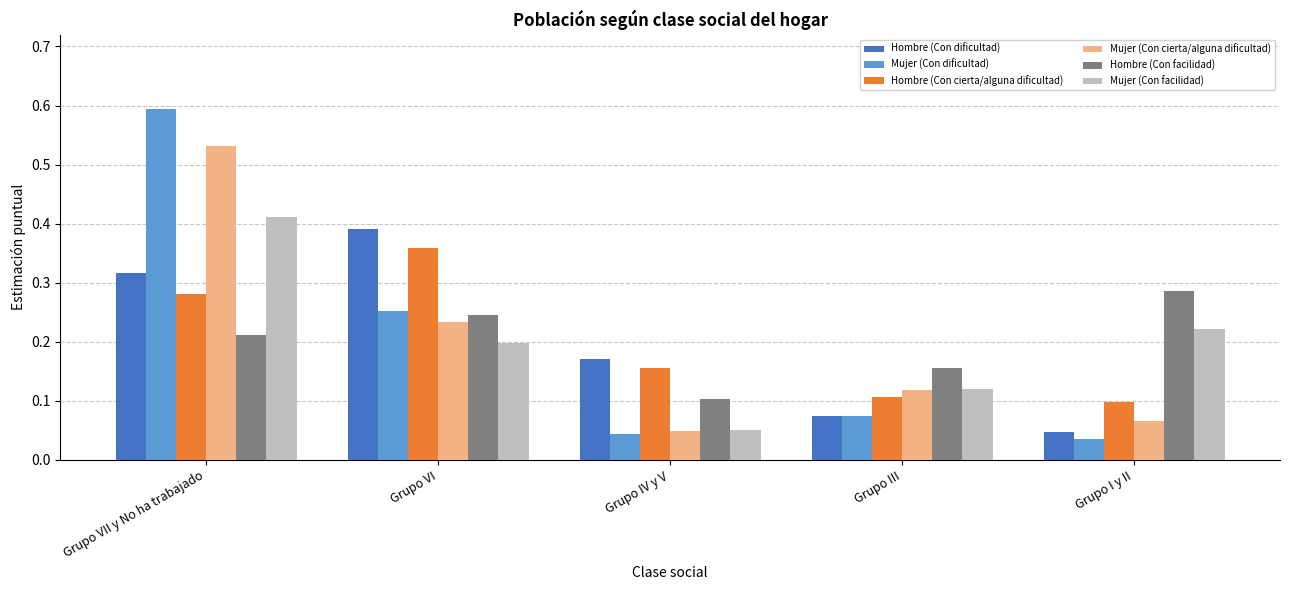

What position from the left is Grupo VI?

2